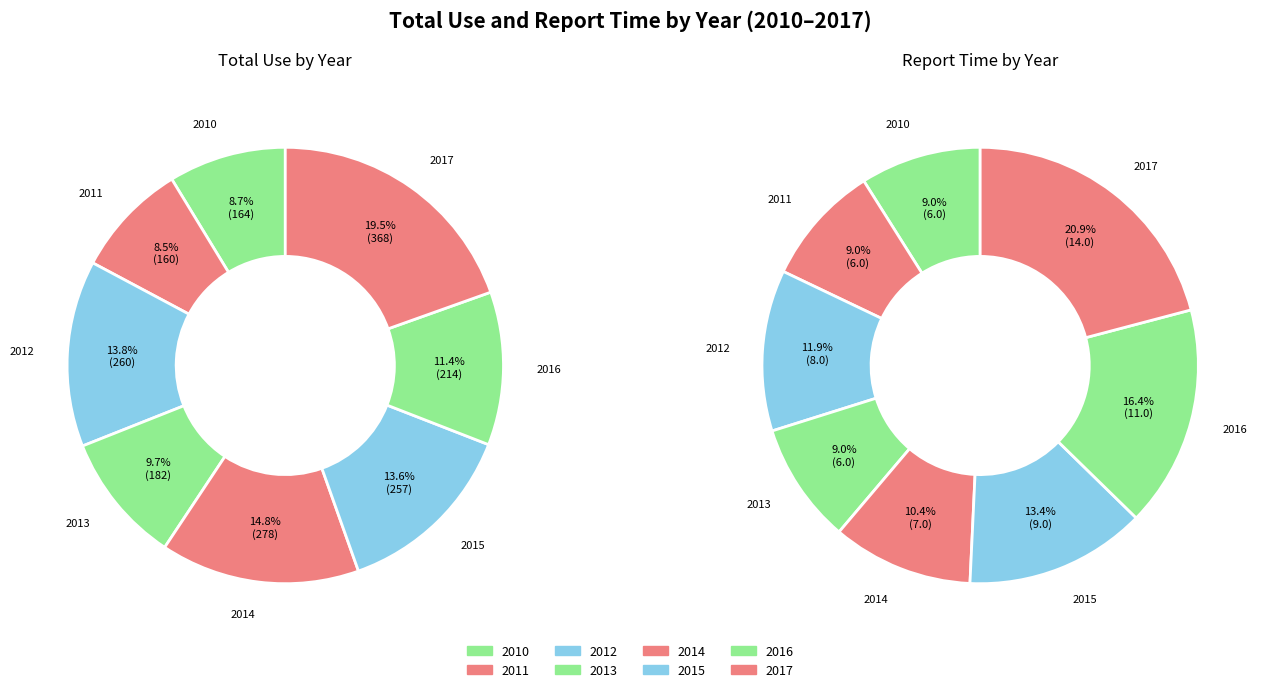

True or false: 2012 accounts for 14% of the total.

True